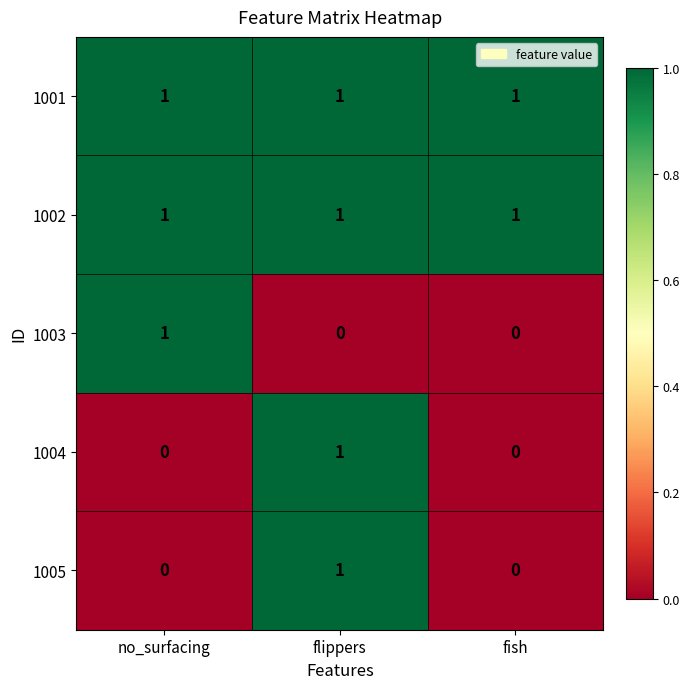

Reading right to left, list all the values displayed in this chart.

1001: fish=1	flippers=1	no_surfacing=1
1002: fish=1	flippers=1	no_surfacing=1
1003: fish=0	flippers=0	no_surfacing=1
1004: fish=0	flippers=1	no_surfacing=0
1005: fish=0	flippers=1	no_surfacing=0